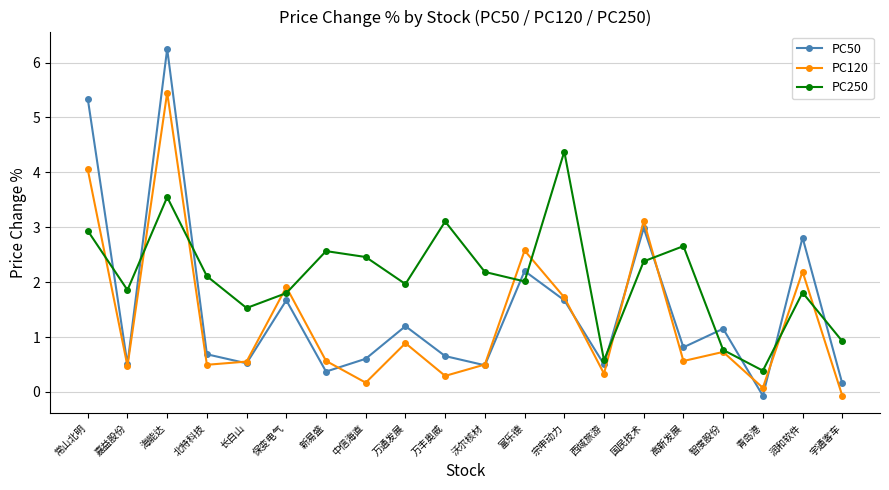

What is the minimum value for PC50?

-0.1